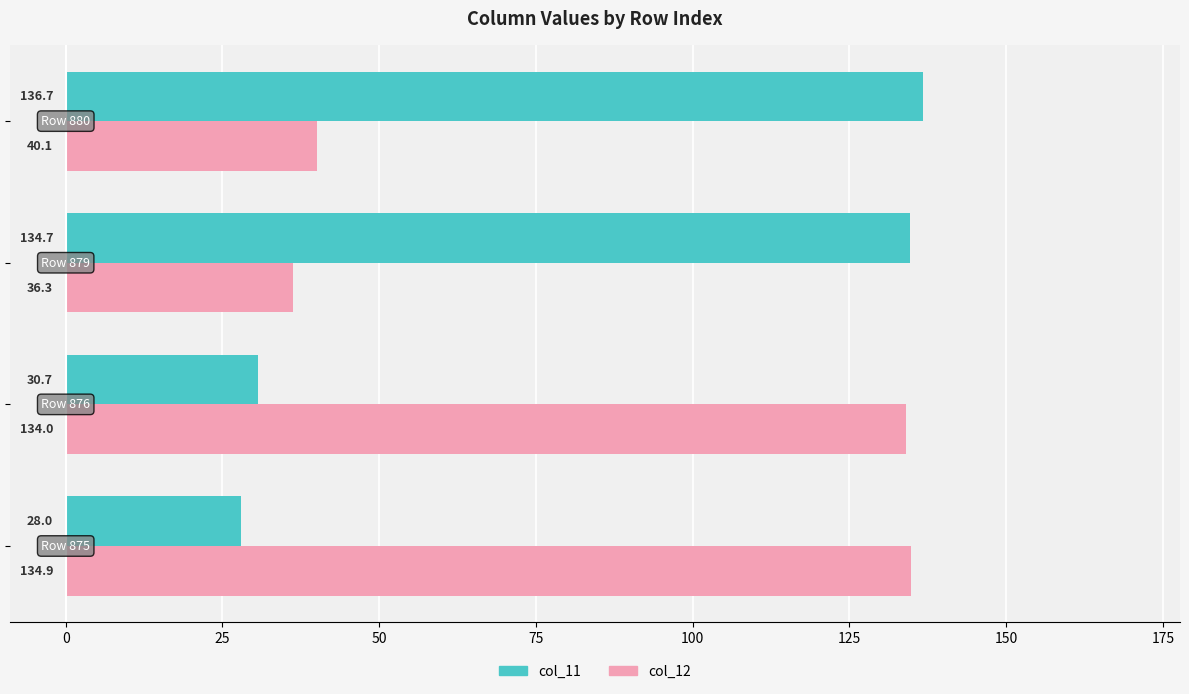

How many categories are shown in the chart?

4